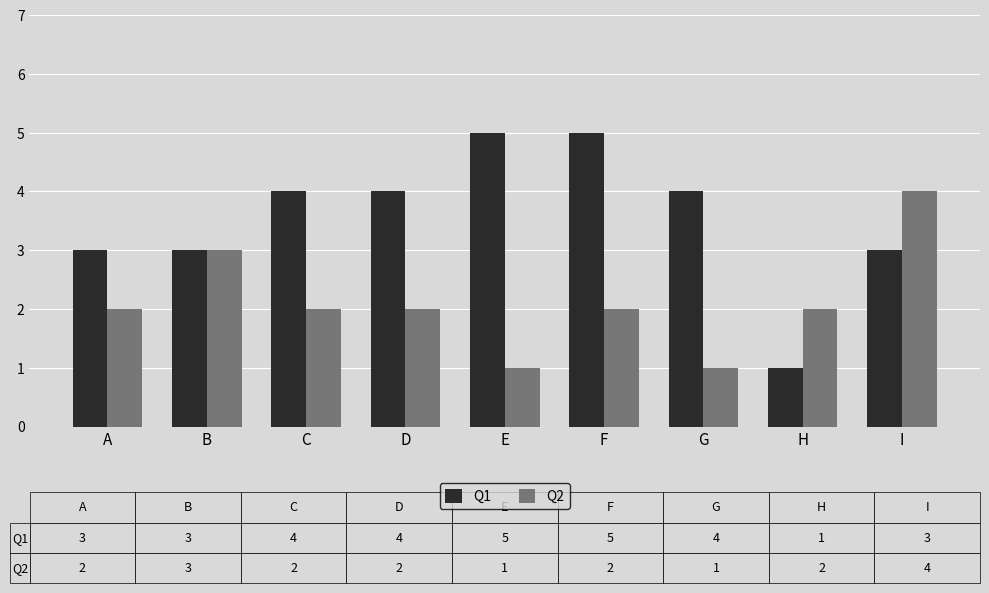

Between D and H, which series saw the biggest shift?

Q1